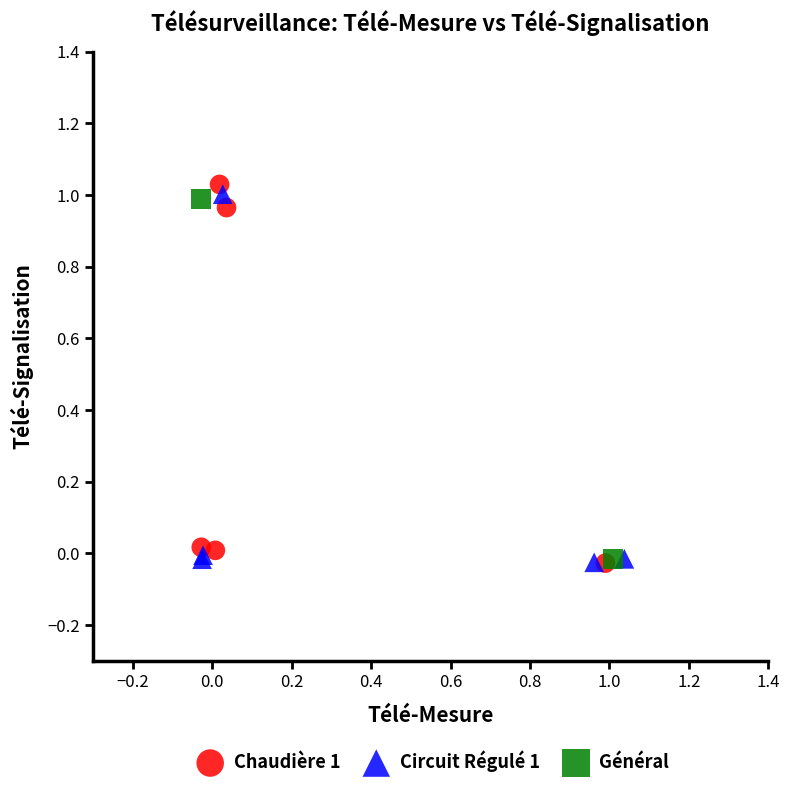

Which series has the widest spread of Y values?

Chaudière 1